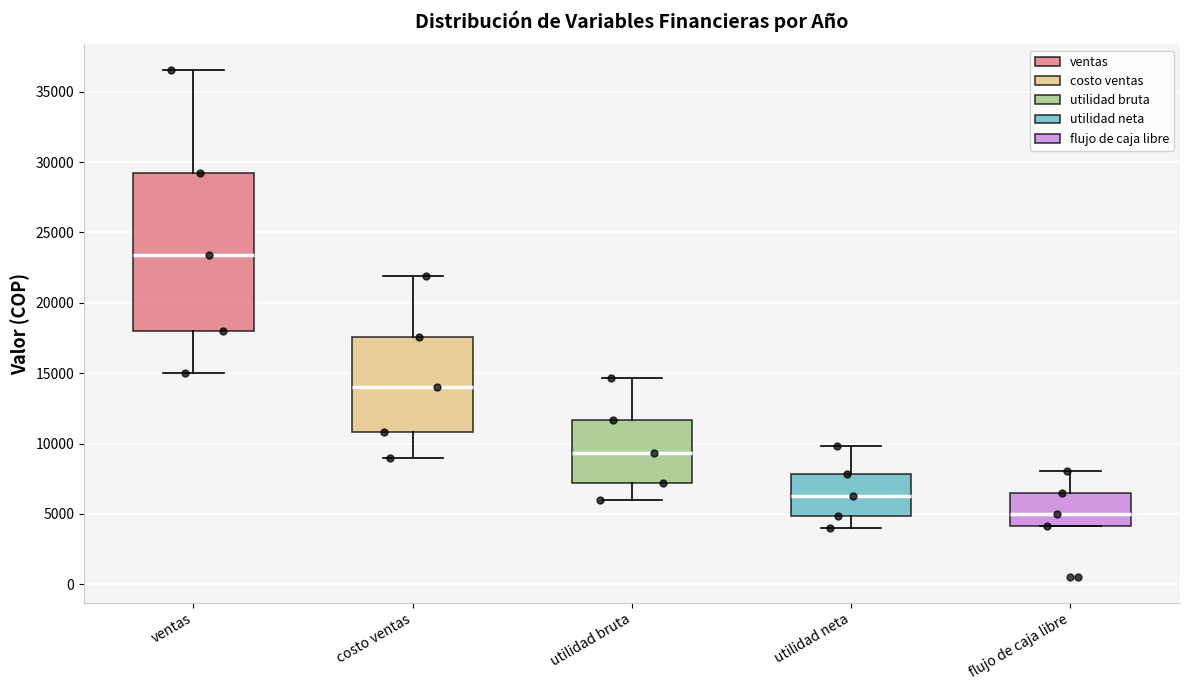

Reading left to right, read every box against the y-axis: the position of its median line, the range the box covers, and the ends of its whiskers. The values are not printed on the chart, so give them approximately, as read against the axis.

ventas: median 23500, box 18000 to 29500, whiskers 15000 to 36500
costo ventas: median 14000, box 11000 to 17500, whiskers 9000 to 22000
utilidad bruta: median 9500, box 7000 to 11500, whiskers 6000 to 14500
utilidad neta: median 6500, box 5000 to 8000, whiskers 4000 to 10000
flujo de caja libre: median 5000, box 4000 to 6500, whiskers 4000 to 8000